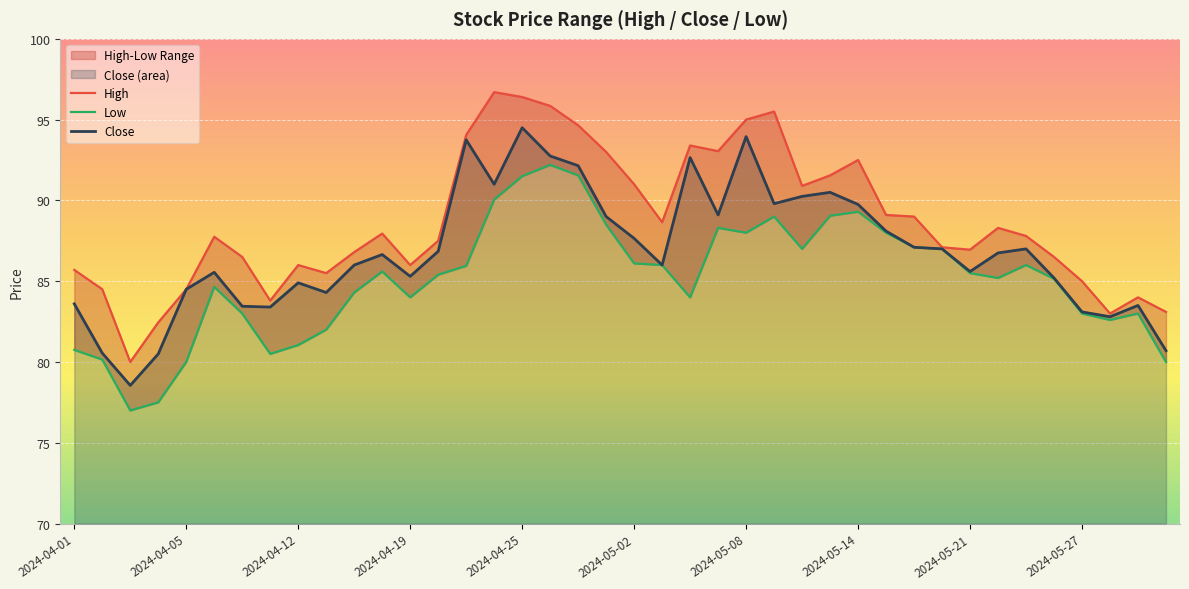

How many lines are shown in the chart?

3